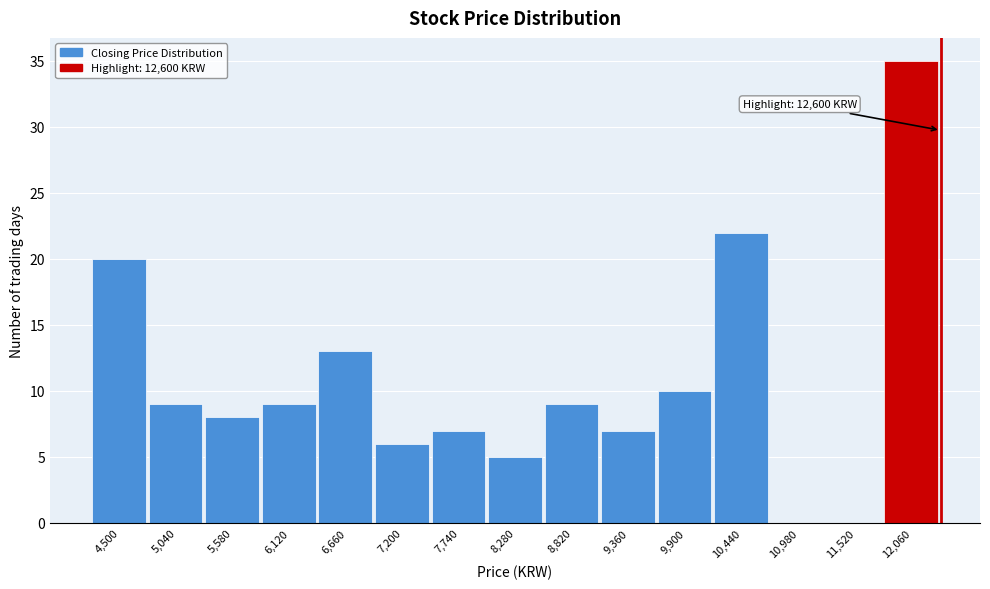

Reading left to right, list all the values displayed in this chart.

4,500=20	5,040=9	5,580=8	6,120=9	6,660=13	7,200=6	7,740=7	8,280=5	8,820=9	9,360=7	9,900=10	10,440=22	10,980=0	11,520=0	12,060=35